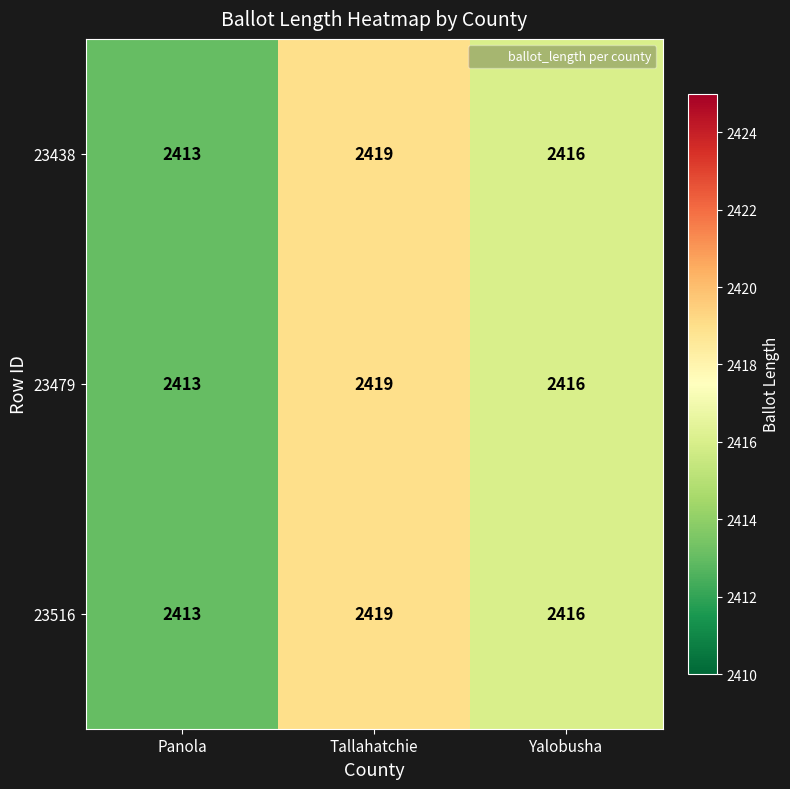

Rank the categories by 23479 value from lowest to highest.

Panola, Yalobusha, Tallahatchie